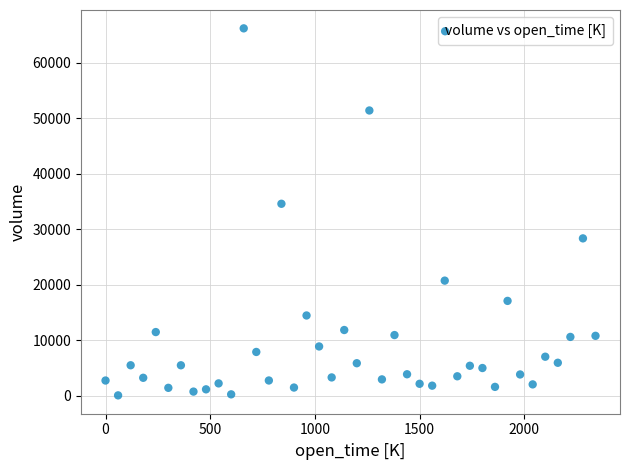

What Y value in the scatter plot is closest to 33118?

34576